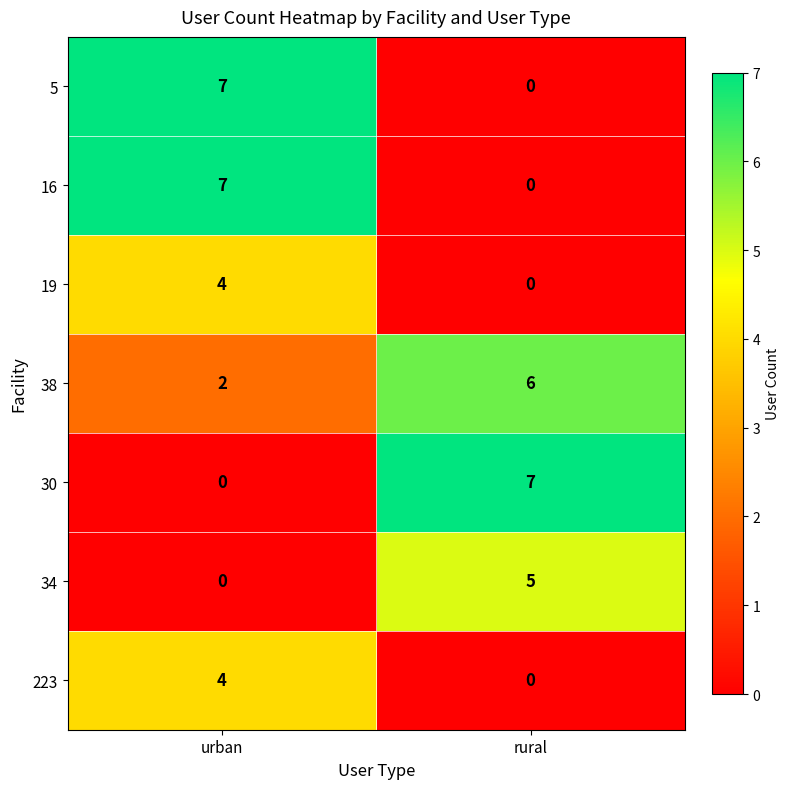

Is it true that 19 equals 1 at urban?

False